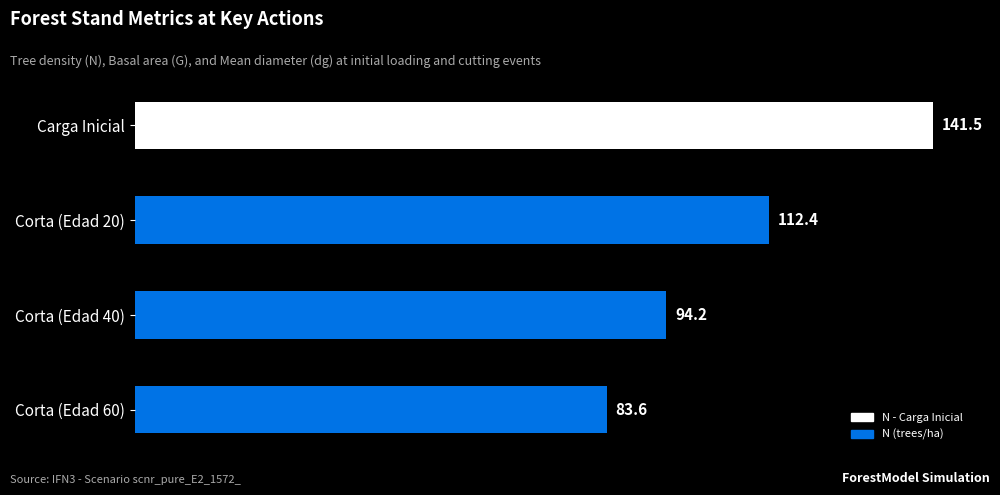

Reading bottom to top, transcribe all the data shown in this chart.

83.6	94.2	112.4	141.5